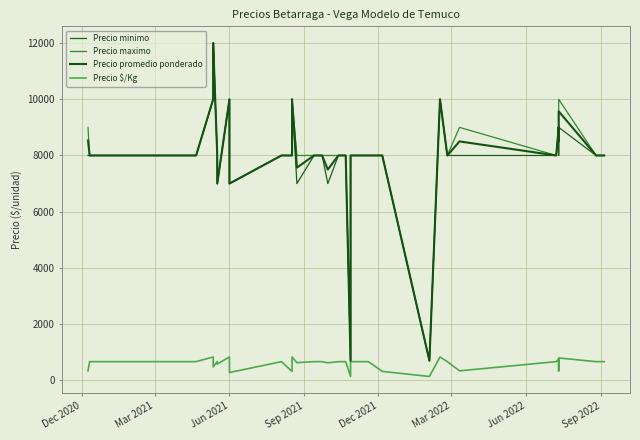

The Precio maximo series shows 13284 at 8. True or false?

False